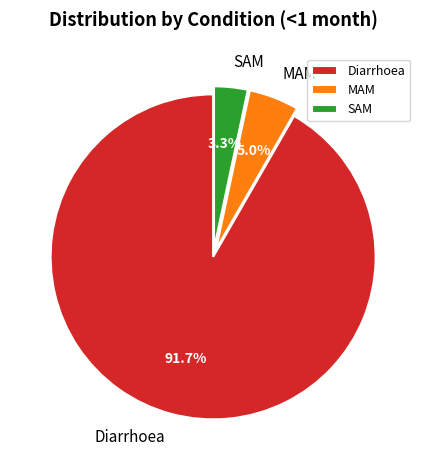

Rank the categories by value from lowest to highest.

SAM, MAM, Diarrhoea